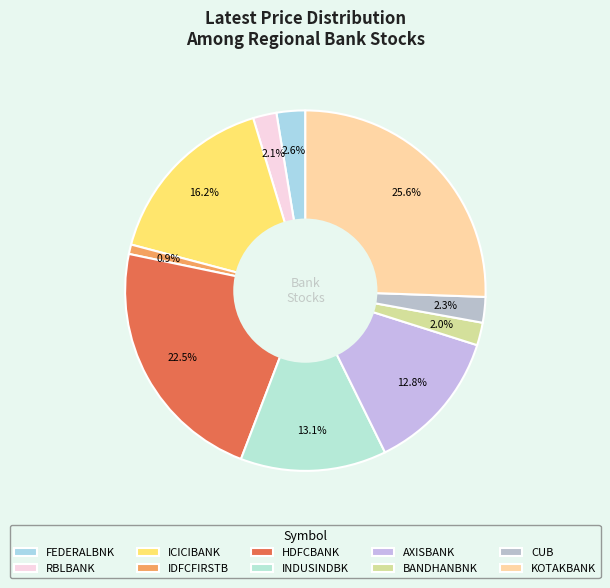

To the nearest percent, what is the difference between the AXISBANK and HDFCBANK slice percentages?

10%